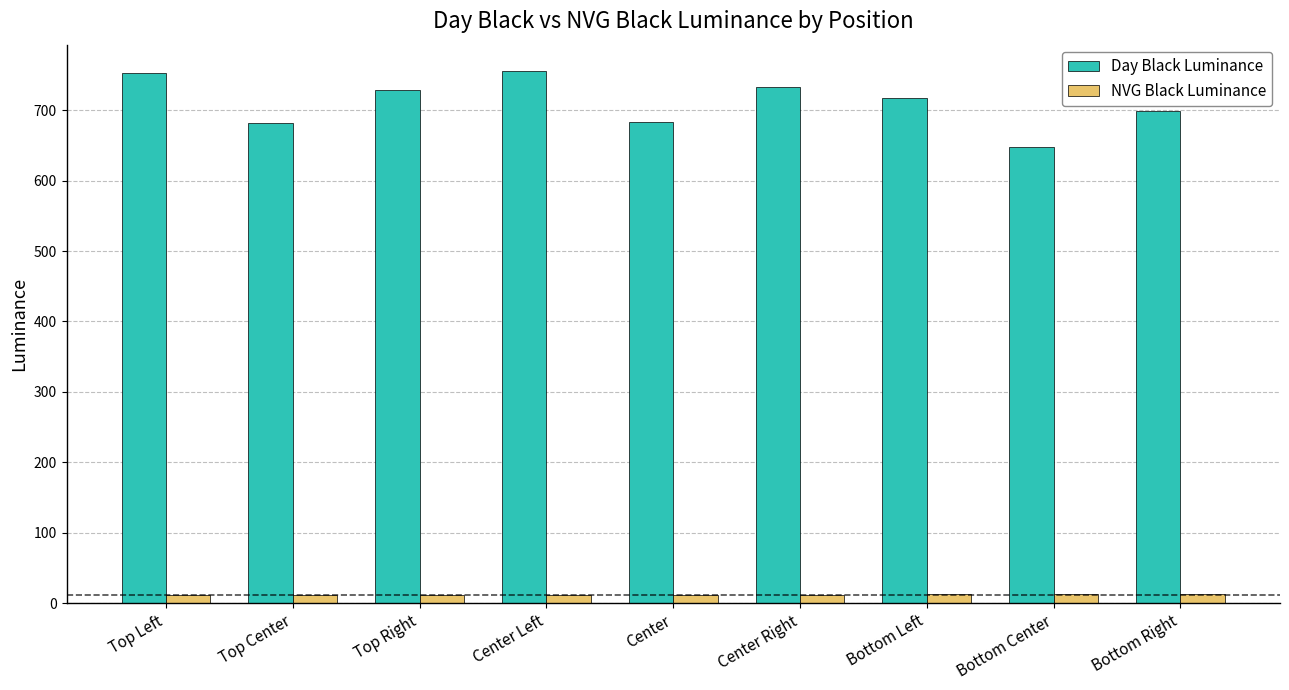

At which label does Day Black Luminance reach its minimum?

Bottom Center